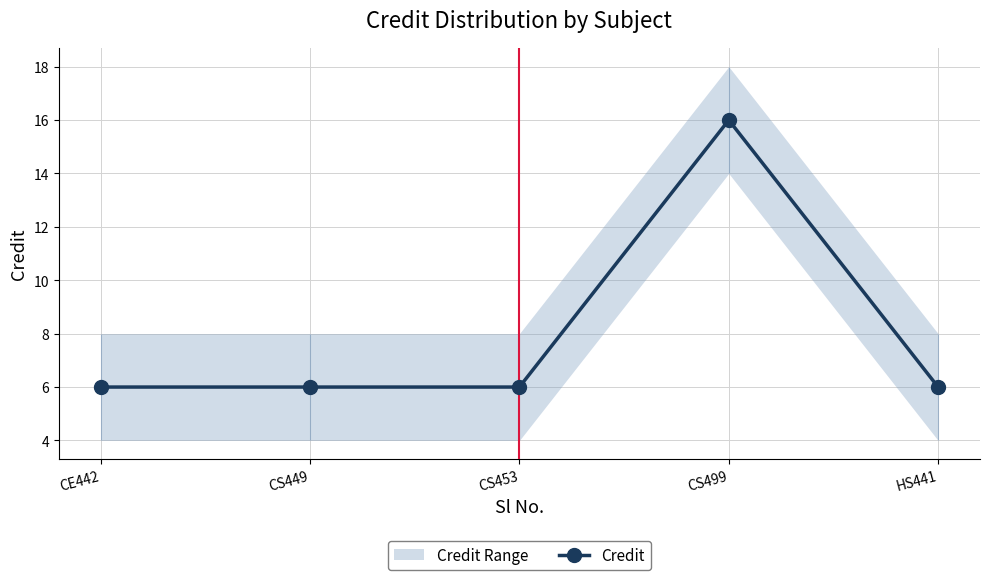

Count the number of categories in the chart.

5